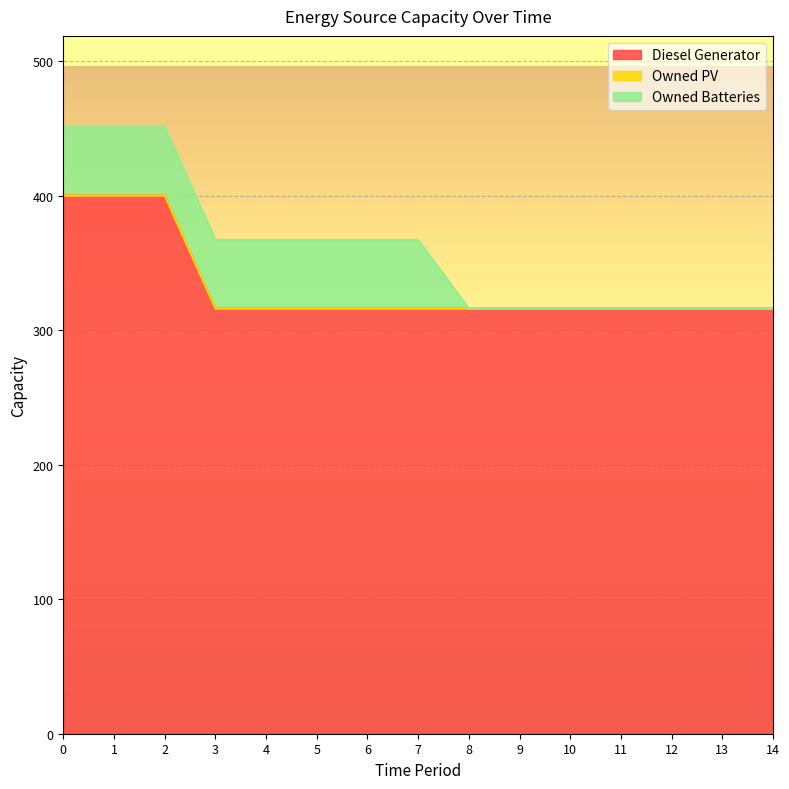

What is the total value across all series at 3?

367